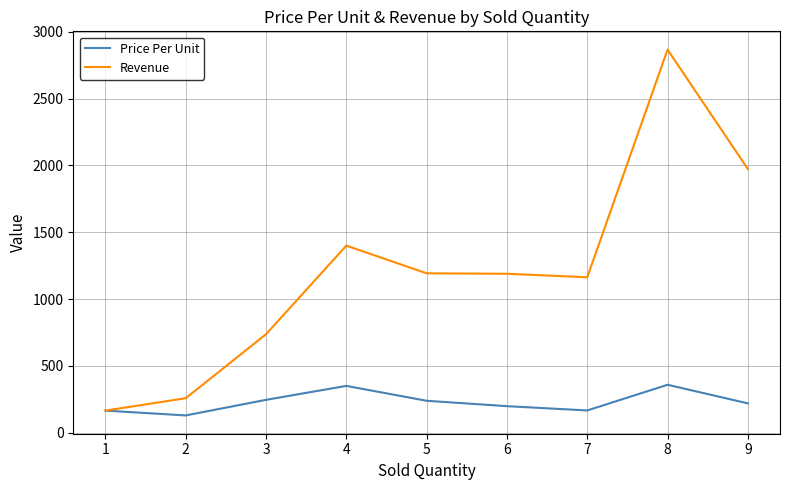

Rank the series by their maximum value, from highest to lowest.

Revenue, Price Per Unit